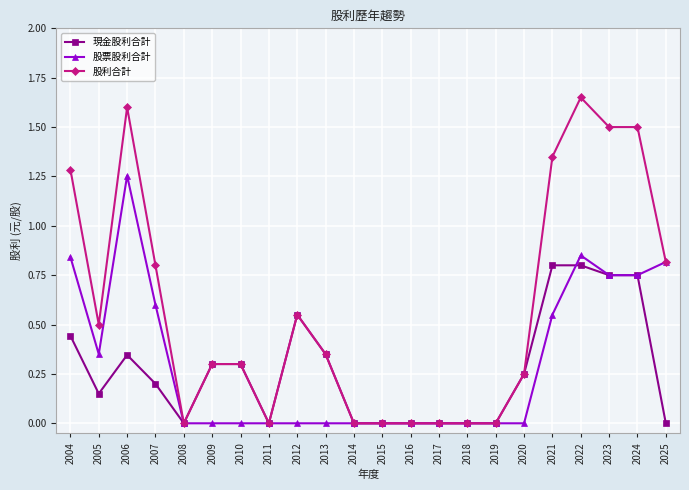

Is it true that 現金股利合計 equals 0.3 at 2009?

True